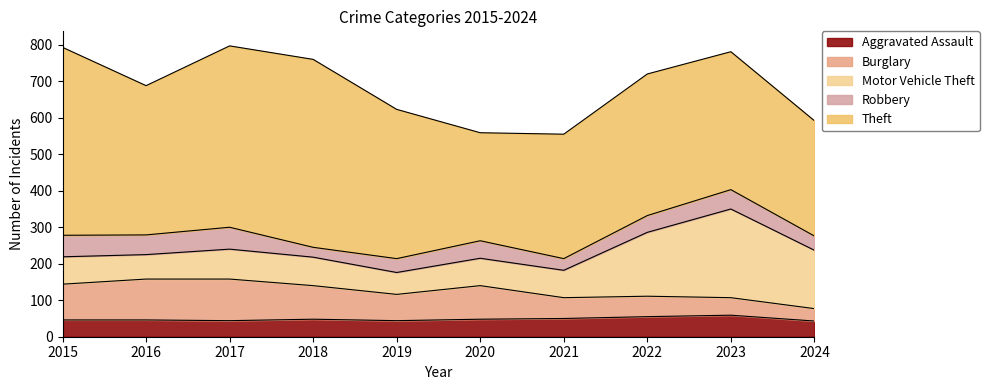

Is it true that Aggravated Assault equals 43 at 2024?

True